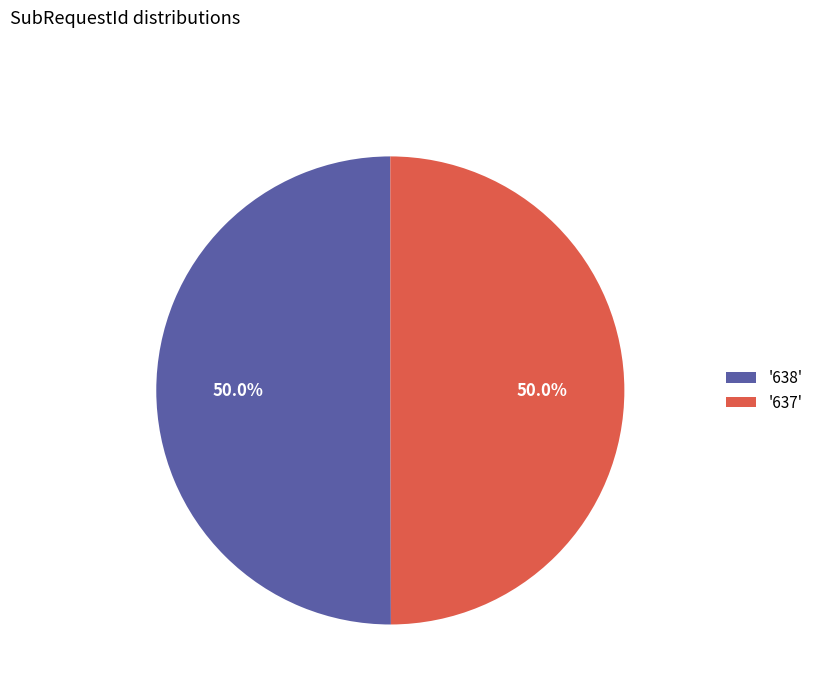

Is the sum of '637' and '638' greater than half?

Yes